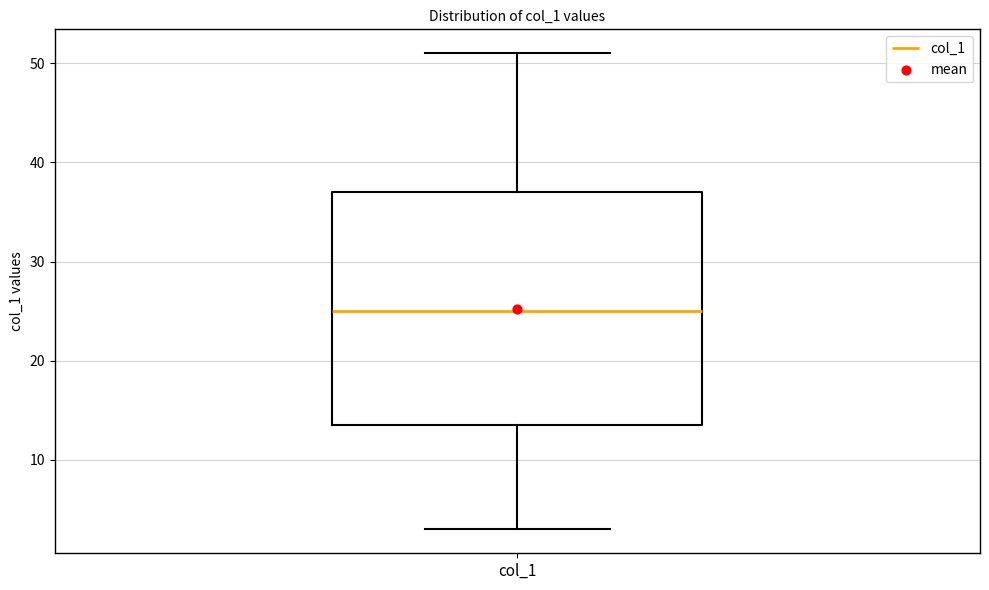

Where does the lower whisker of the box for col_1 end on the y-axis? The values are not printed on the chart, so give them approximately, as read against the axis.

3